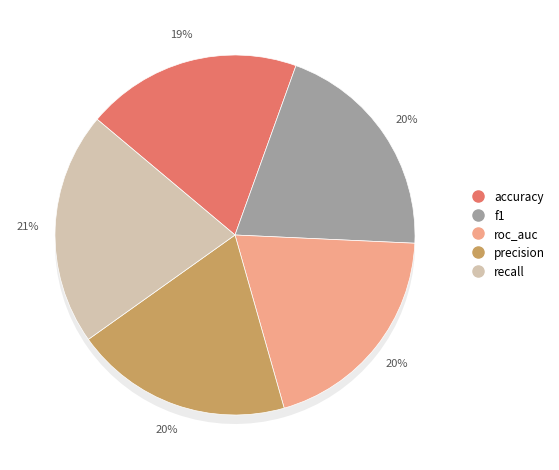

Which slice is the largest?

recall